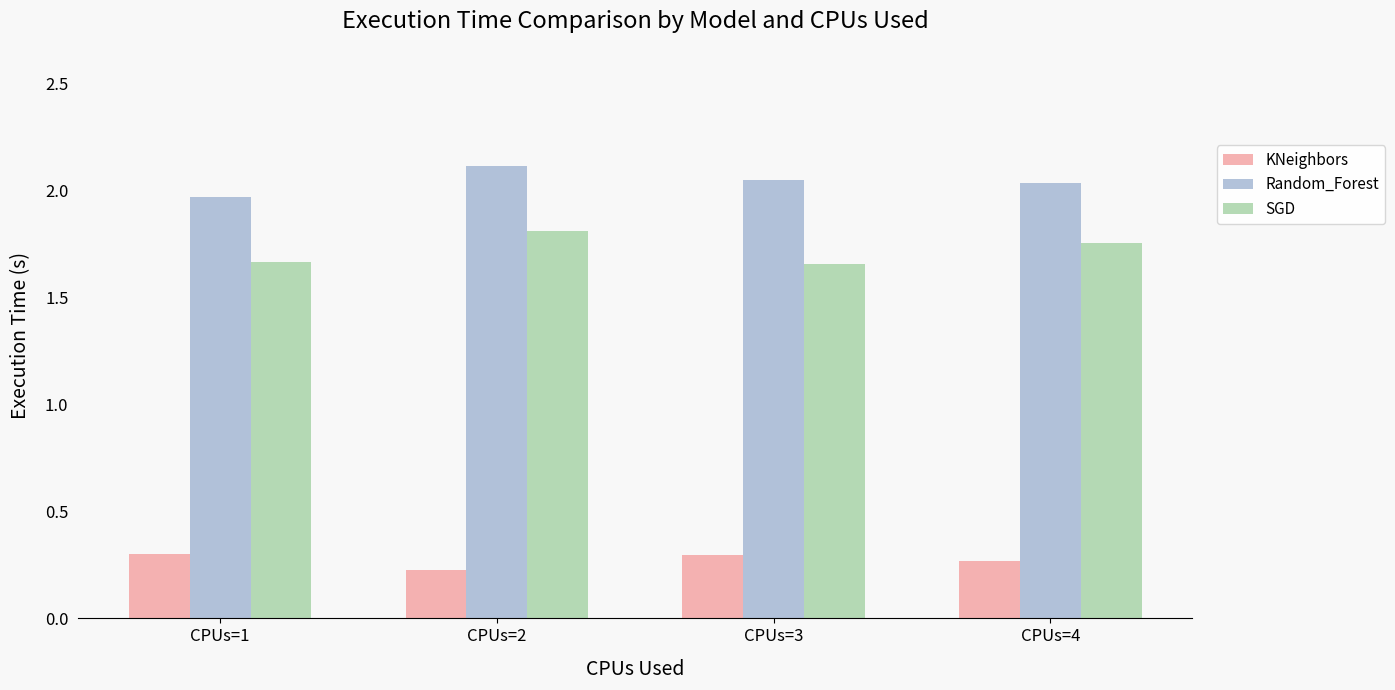

What is the total value across all series at CPUs=4?

4.1